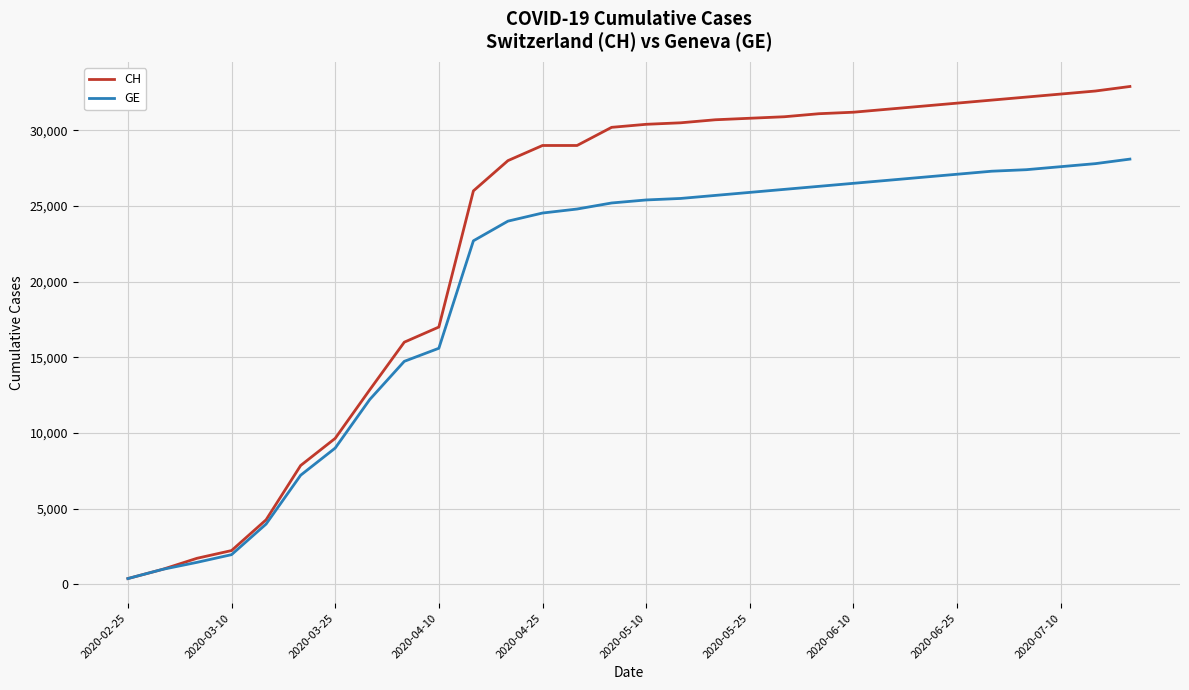

List the series in order of their overall mean, highest first.

CH, GE